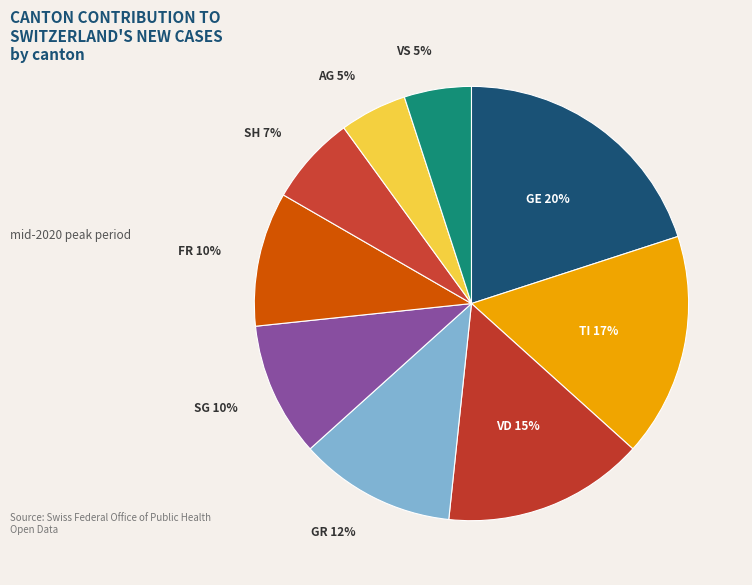

How many segments does this pie chart have?

9